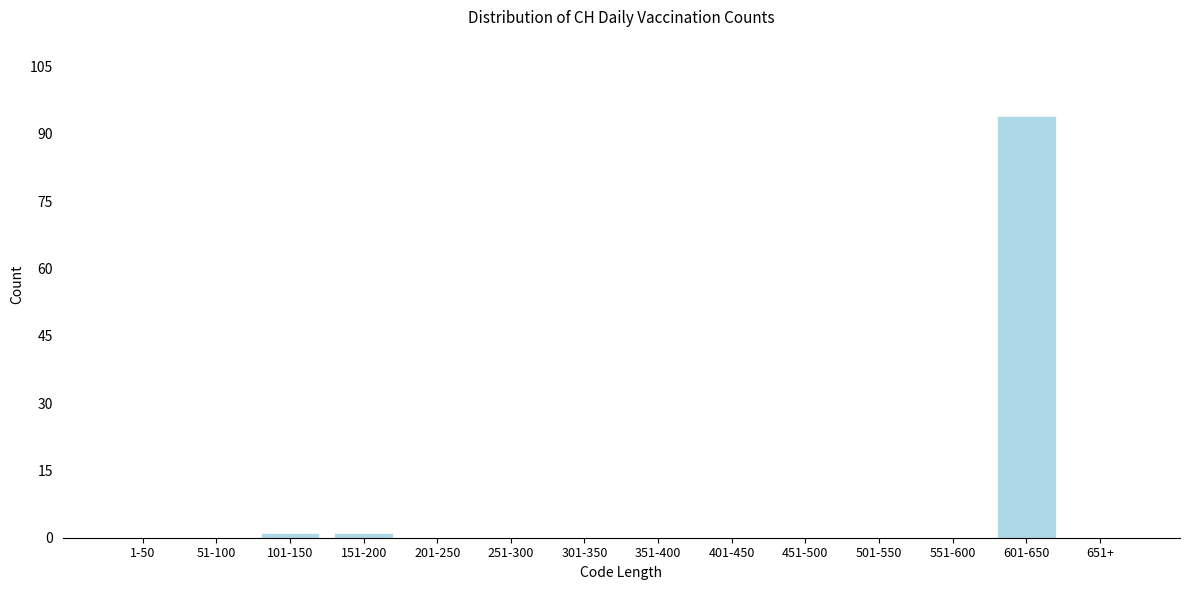

Reading right to left, what are all the values shown in this chart?

651+=0	601-650=94	551-600=0	501-550=0	451-500=0	401-450=0	351-400=0	301-350=0	251-300=0	201-250=0	151-200=1	101-150=1	51-100=0	1-50=0